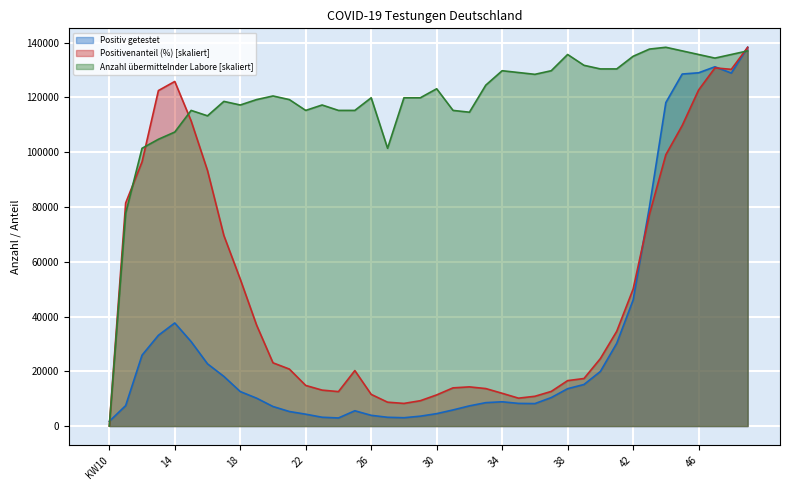

What is the label of the 35th point from the right?

15